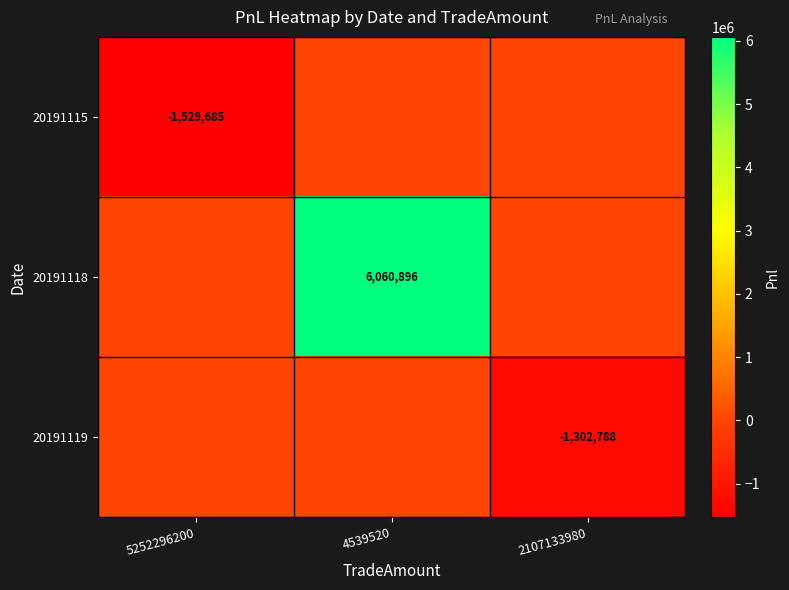

Is it true that 20191119 equals -1735859 at 2107133980?

False